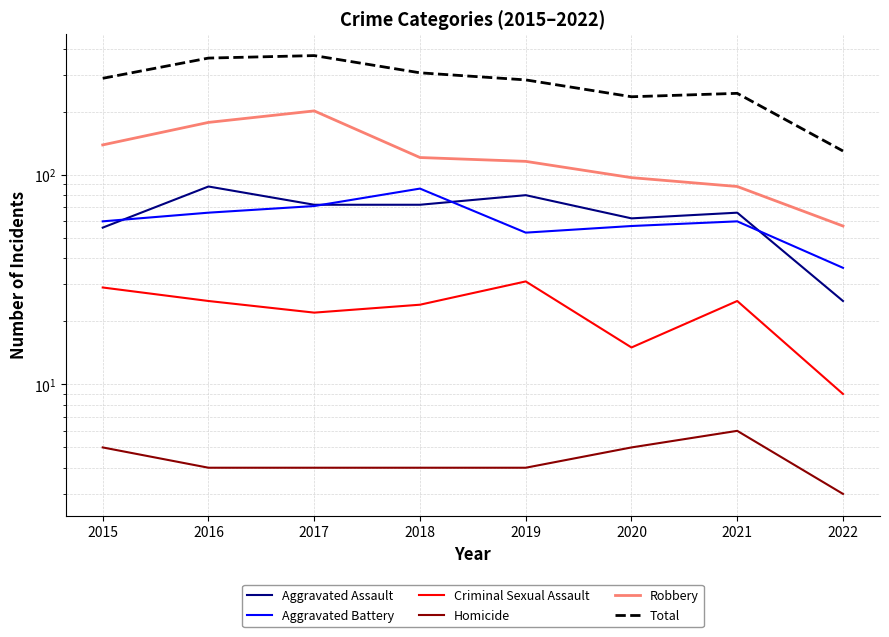

How many times do Aggravated Assault and Aggravated Battery cross each other?

4